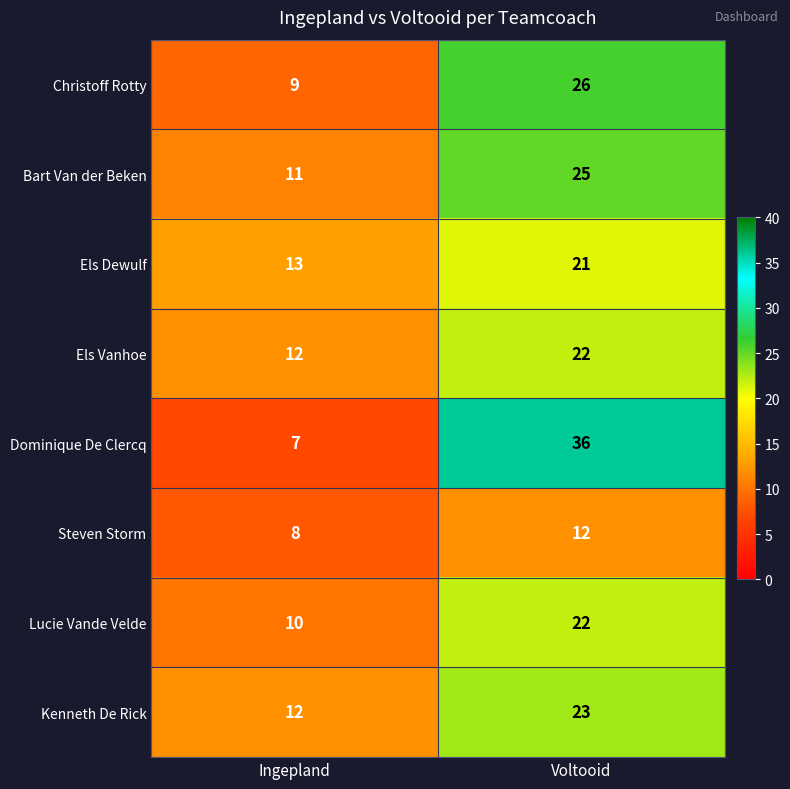

Between Ingepland and Voltooid, which series saw the biggest shift?

Dominique De Clercq